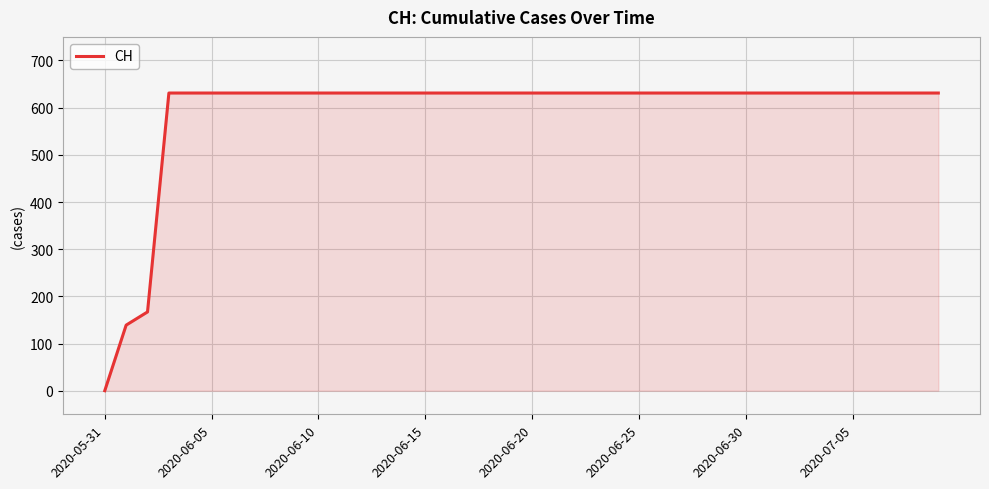

What is the maximum value shown in the chart?

631